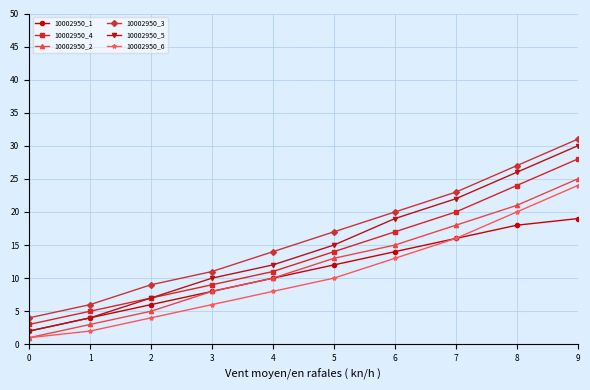

Where is 10002950_5 nearest to the value 16?

5